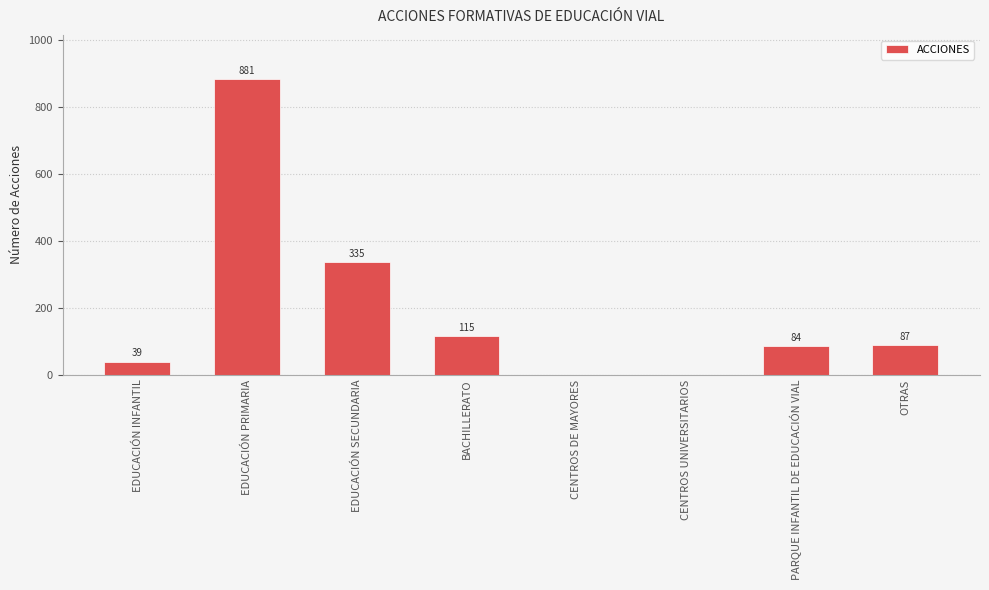

Reading right to left, extract all data points from this chart.

OTRAS=87	PARQUE INFANTIL DE EDUCACIÓN VIAL=84	CENTROS UNIVERSITARIOS=0	CENTROS DE MAYORES=0	BACHILLERATO=115	EDUCACIÓN SECUNDARIA=335	EDUCACIÓN PRIMARIA=881	EDUCACIÓN INFANTIL=39